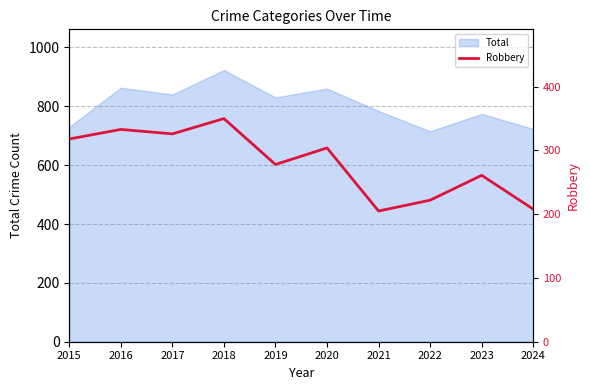

Which category has the highest value across all series?

2018